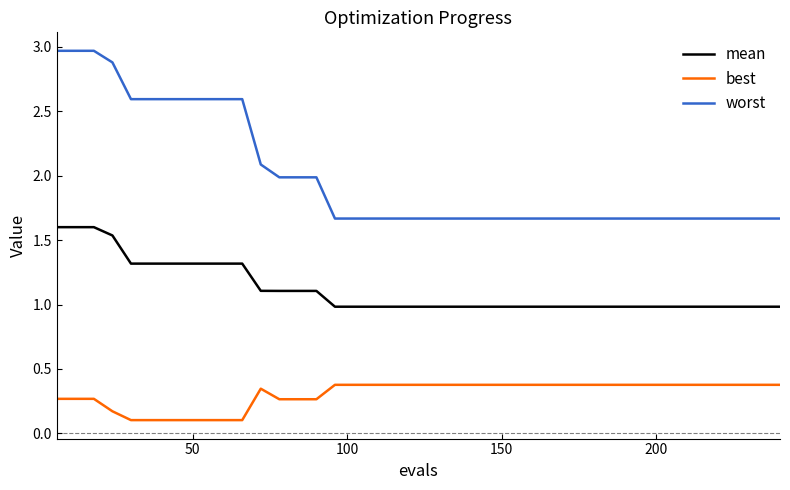

True or false: worst and best cross at least once.

False